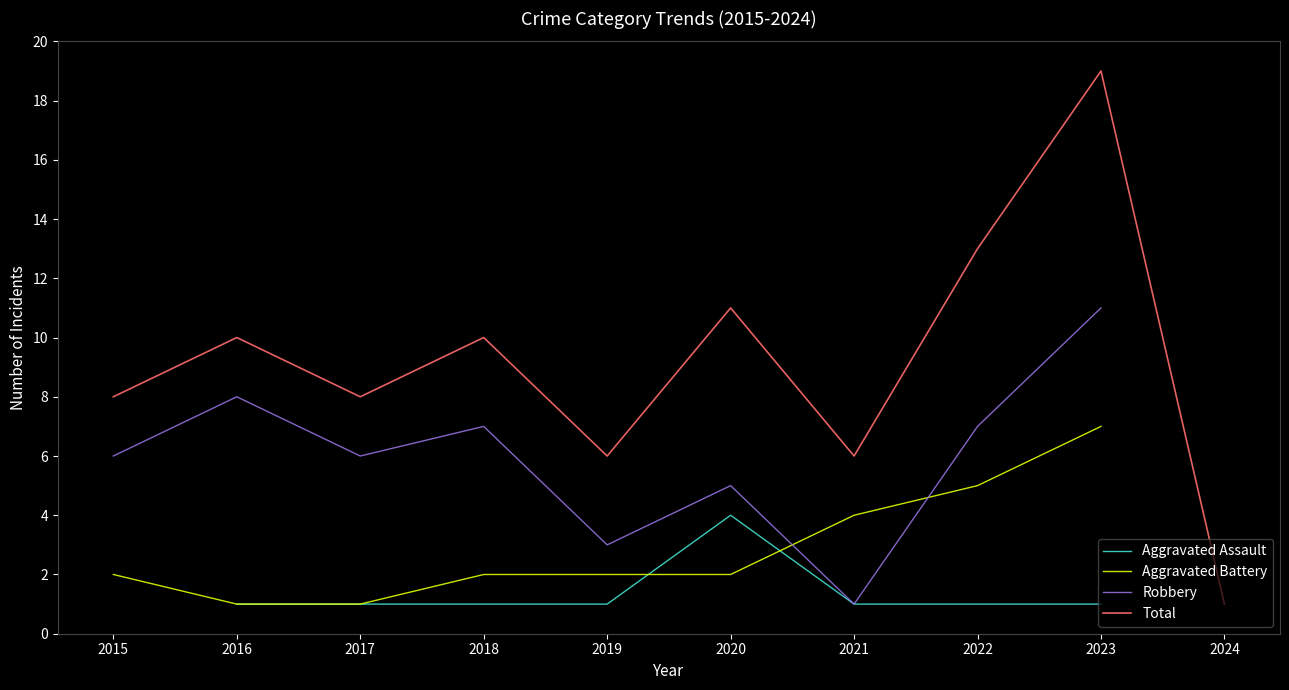

True or false: Total and Robbery cross at least once.

False